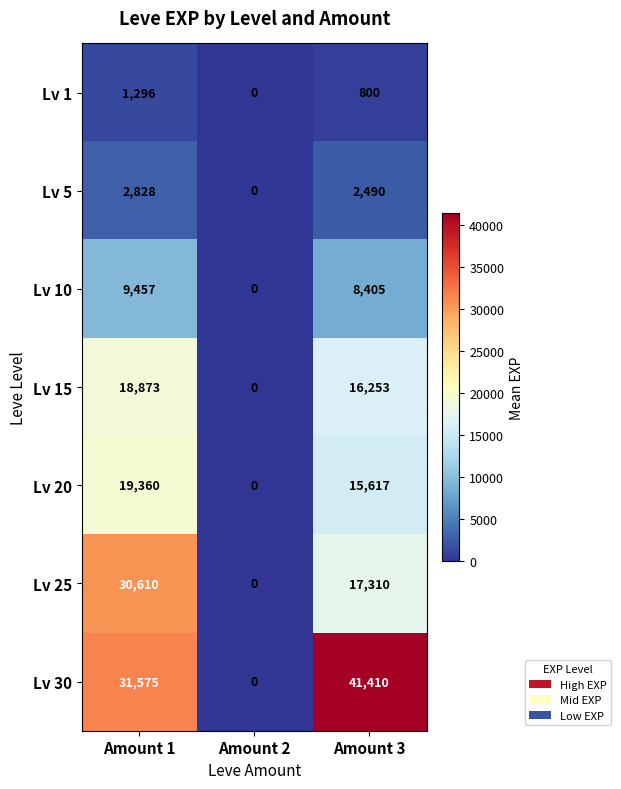

The Lv 5 series shows 1834 at Amount 1. True or false?

False